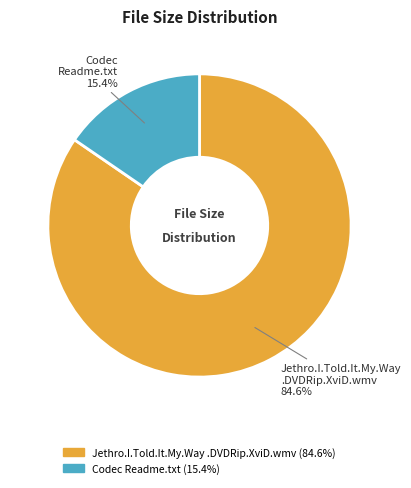

Is there any slice that represents more than half of the pie?

Yes